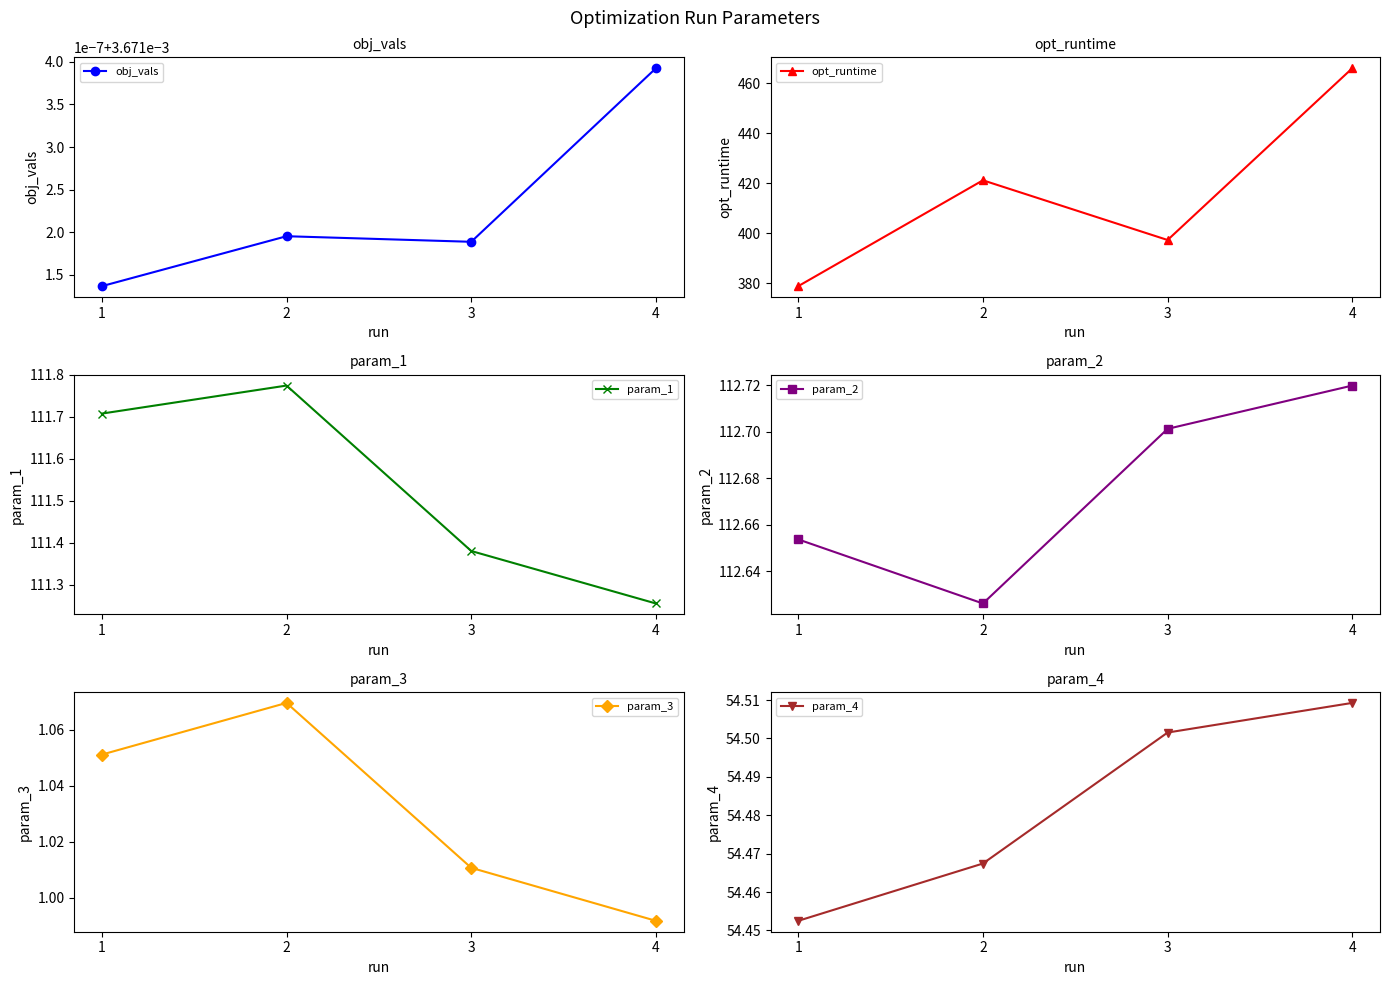

Is the value of obj_vals at 1 greater than the value of opt_runtime at 3?

No